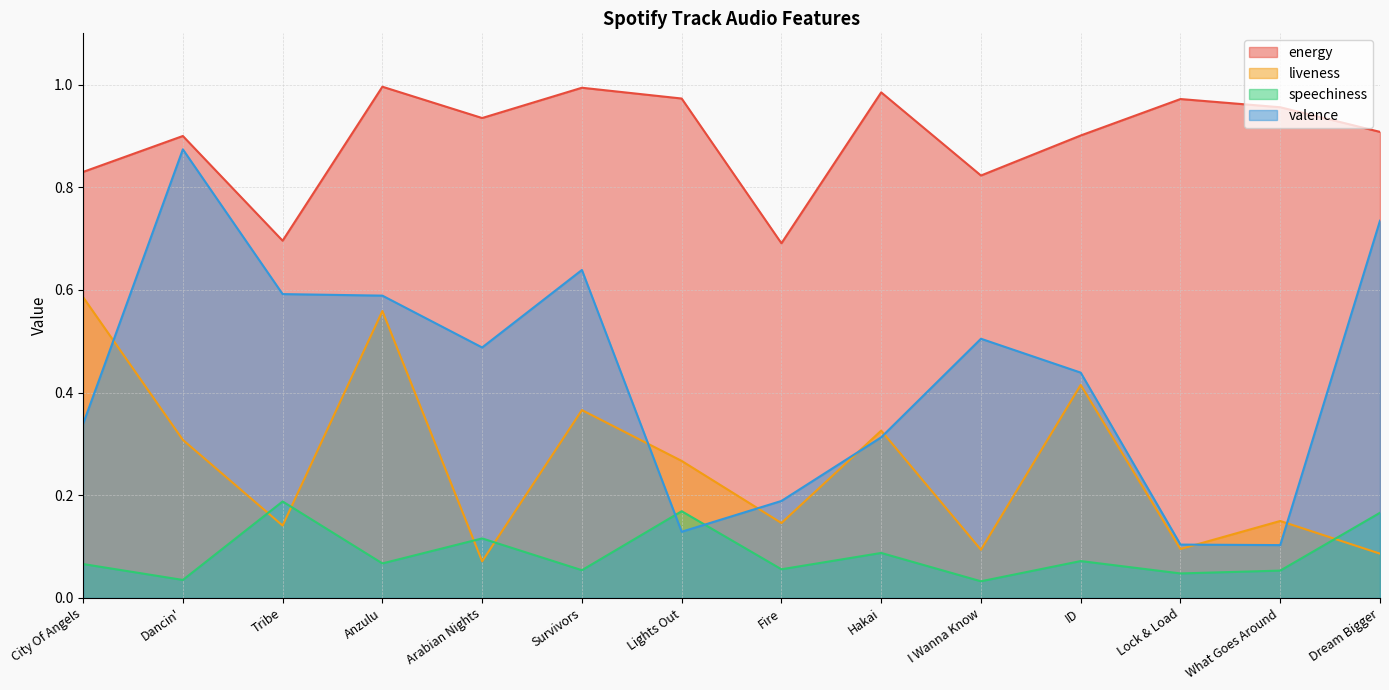

Where is the first local minimum for liveness?

Tribe